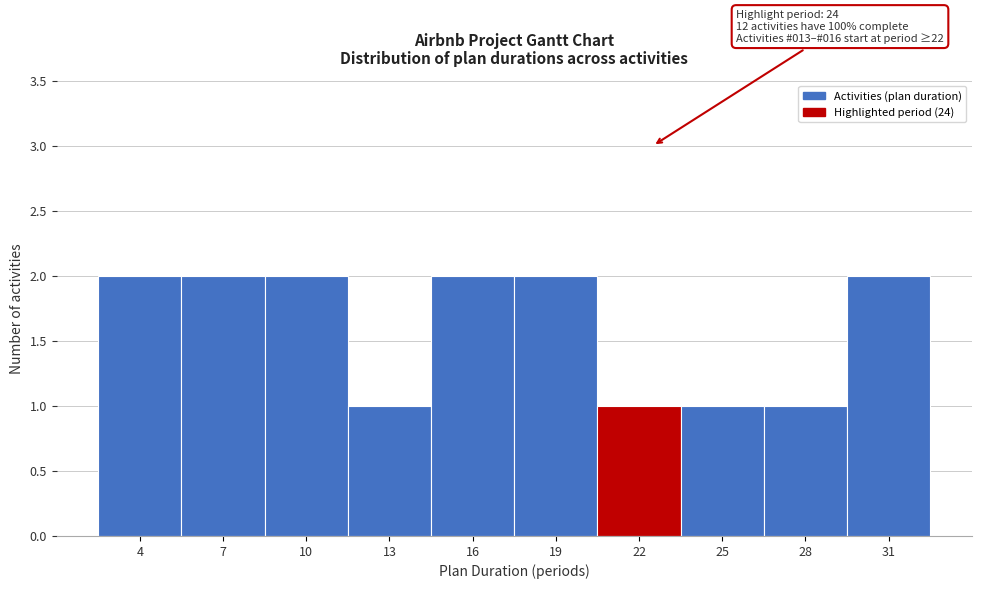

Reading left to right, what are all the values shown in this chart?

2	2	2	1	2	2	1	1	1	2